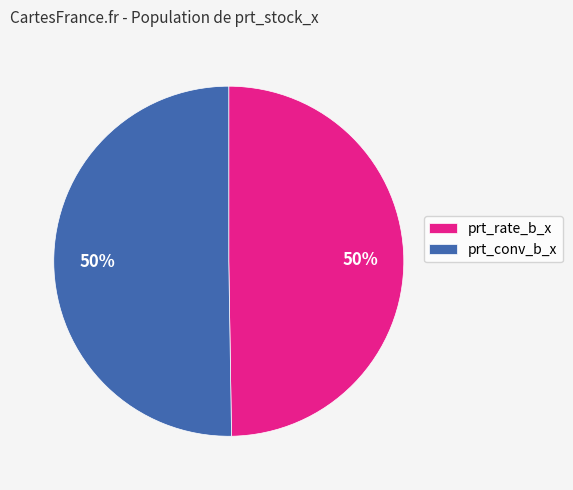

To the nearest percent, what is the average slice percentage?

50%